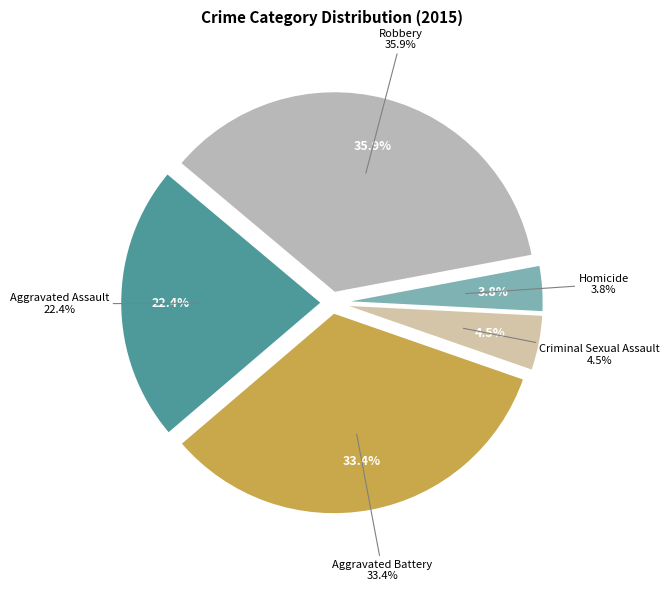

Rank the categories by value from highest to lowest.

Robbery, Aggravated Battery, Aggravated Assault, Criminal Sexual Assault, Homicide